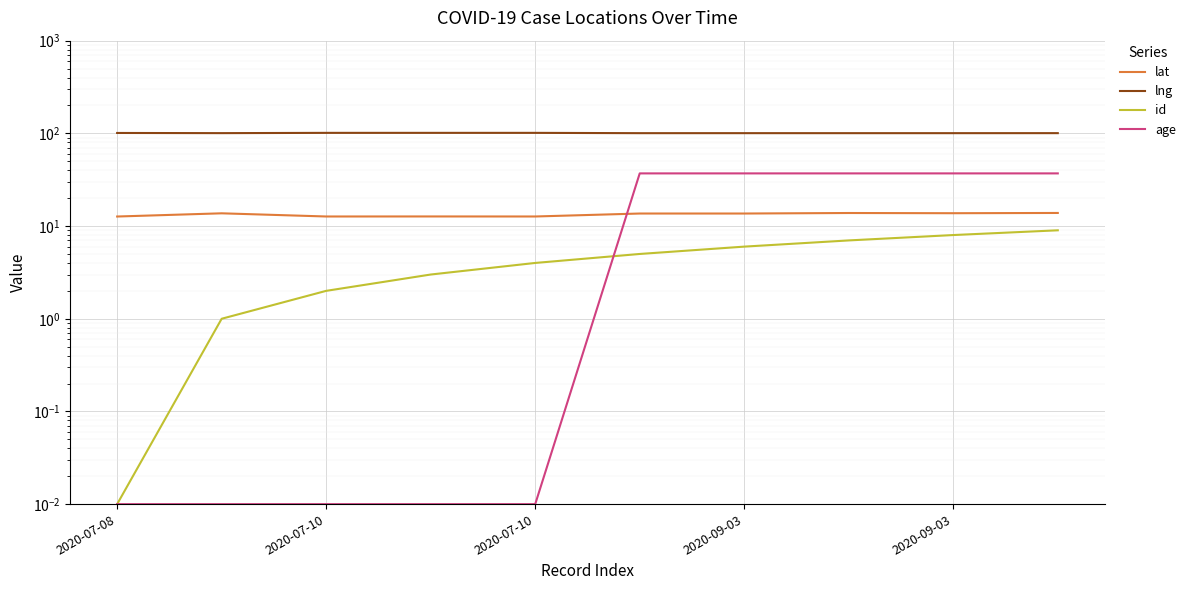

Between 2020-09-03 and 8, which is larger?

8